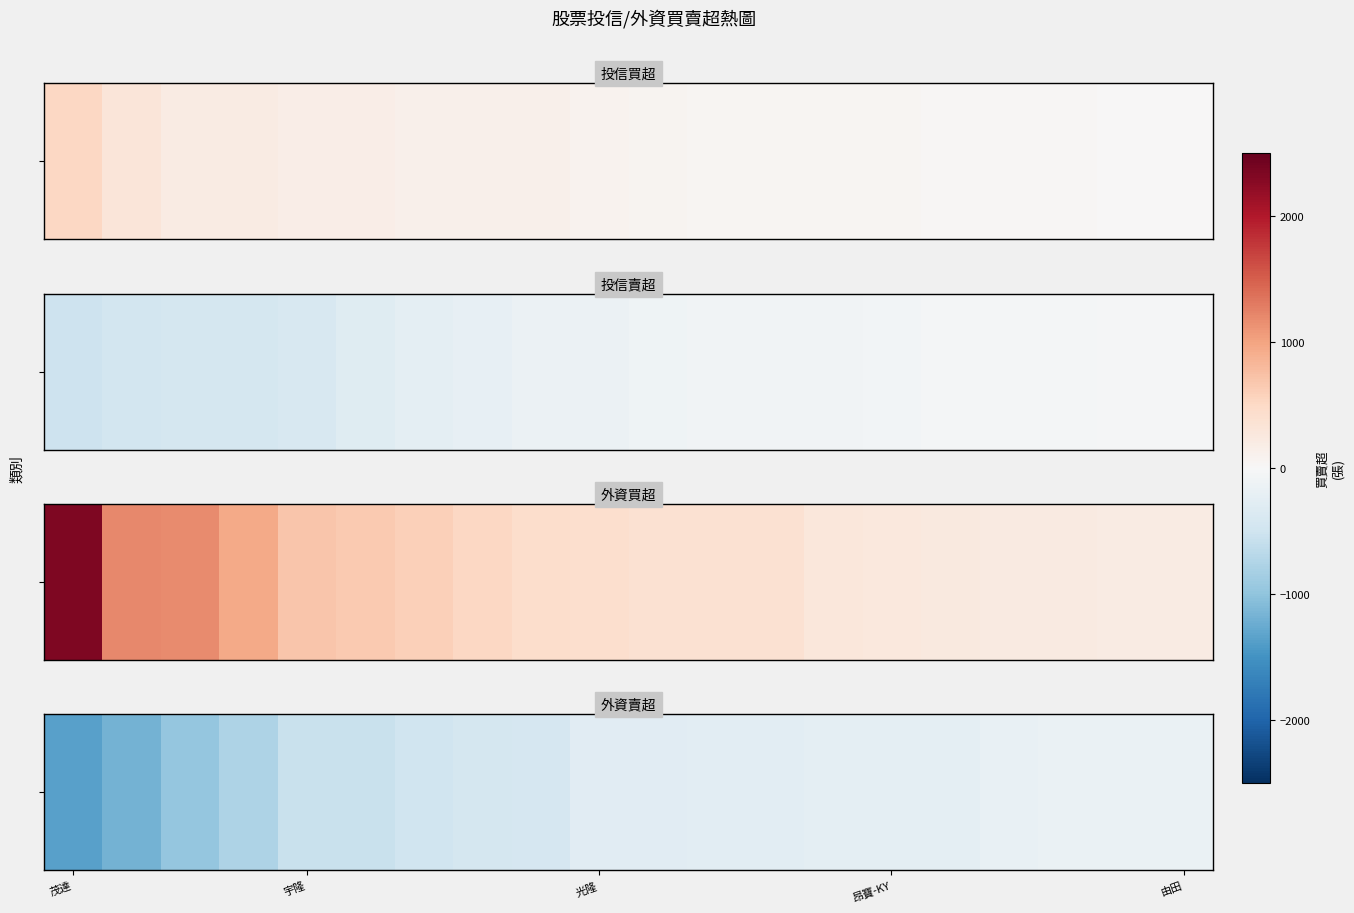

The value at 5 is -547. True or false?

True